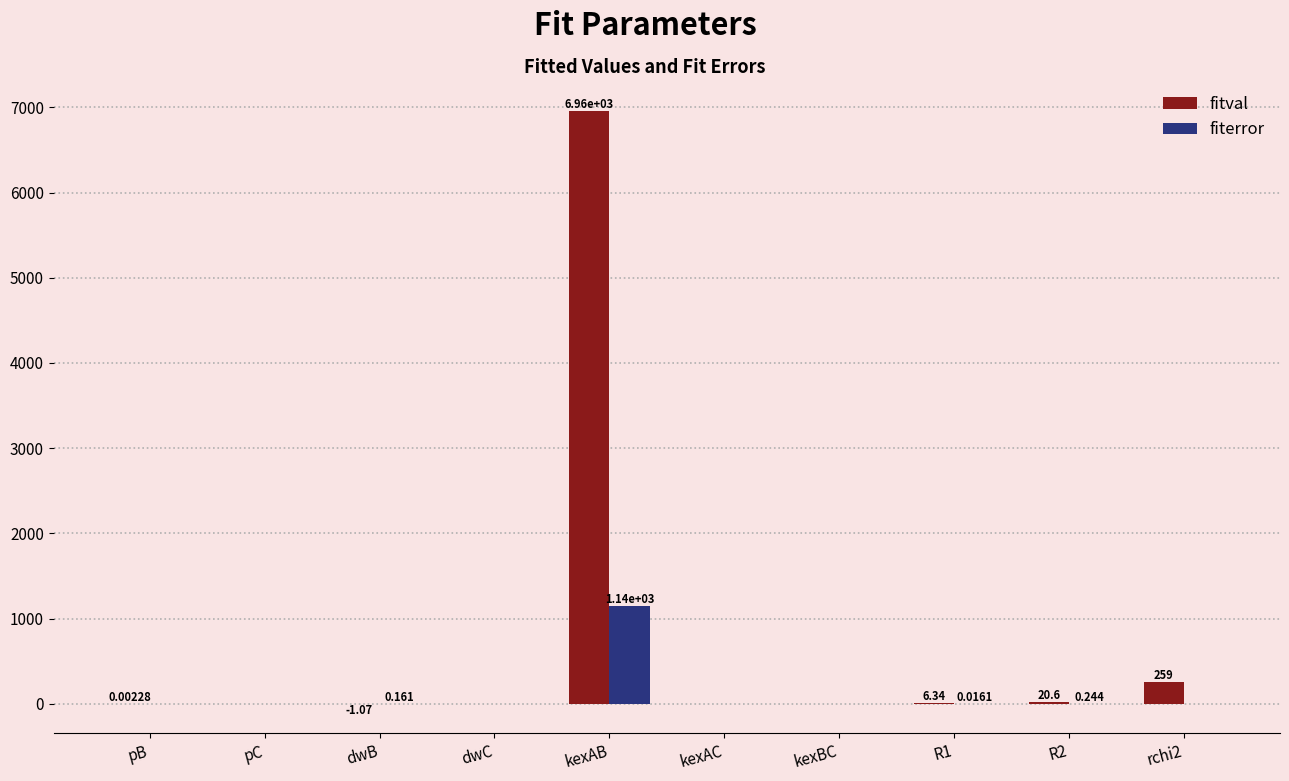

What is the average value of the fitval series?

724.8